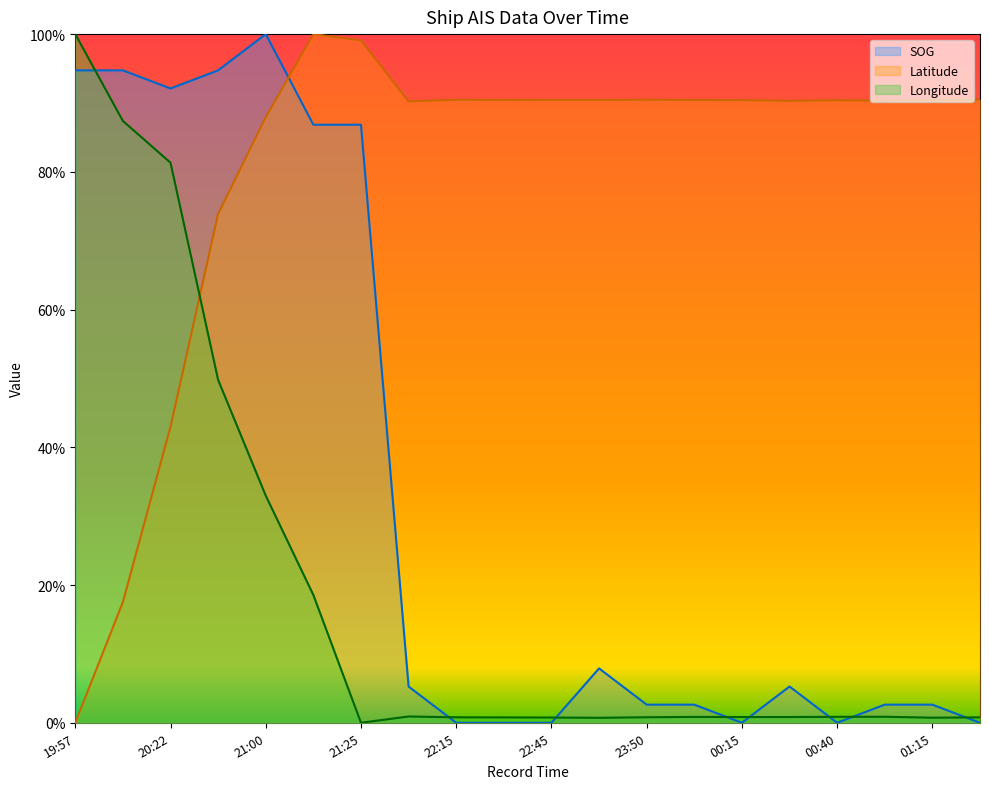

What is the label of the 1st point from the right?

01:25